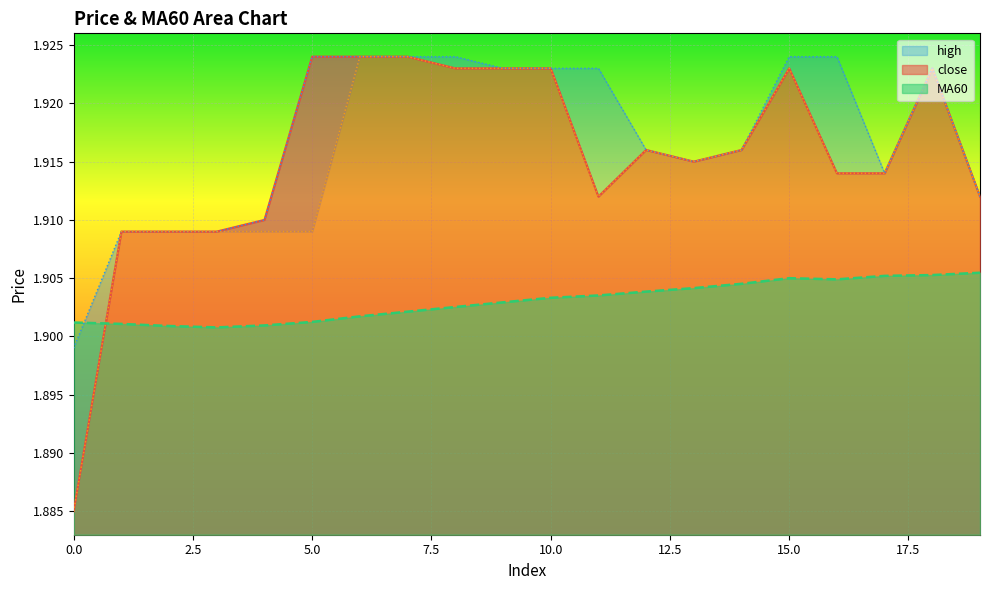

What is the lowest value of the close series?

1.9